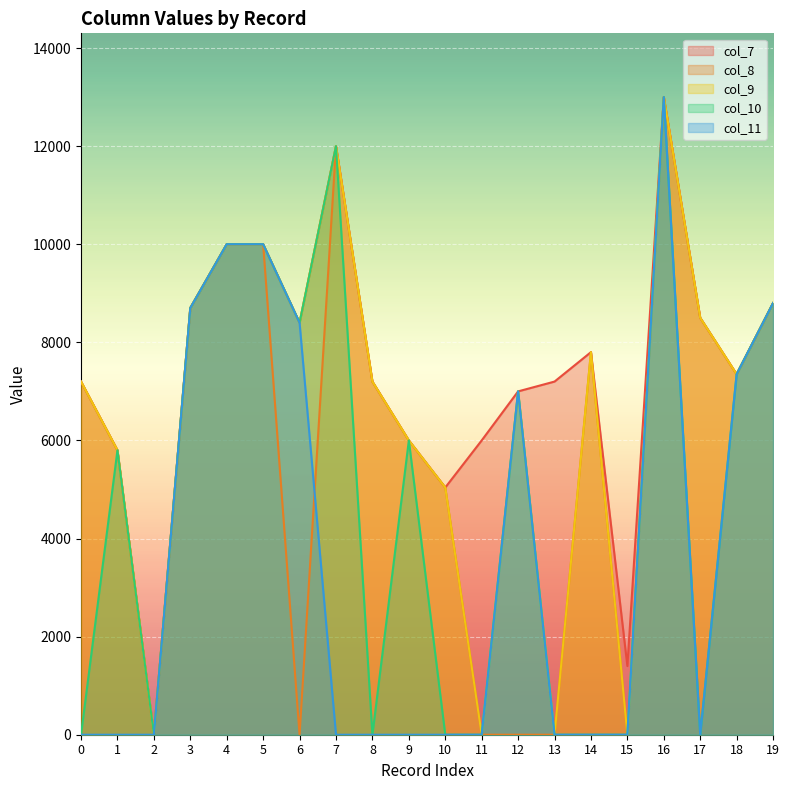

Rank the series by their average value, from lowest to highest.

col_11, col_10, col_8, col_9, col_7